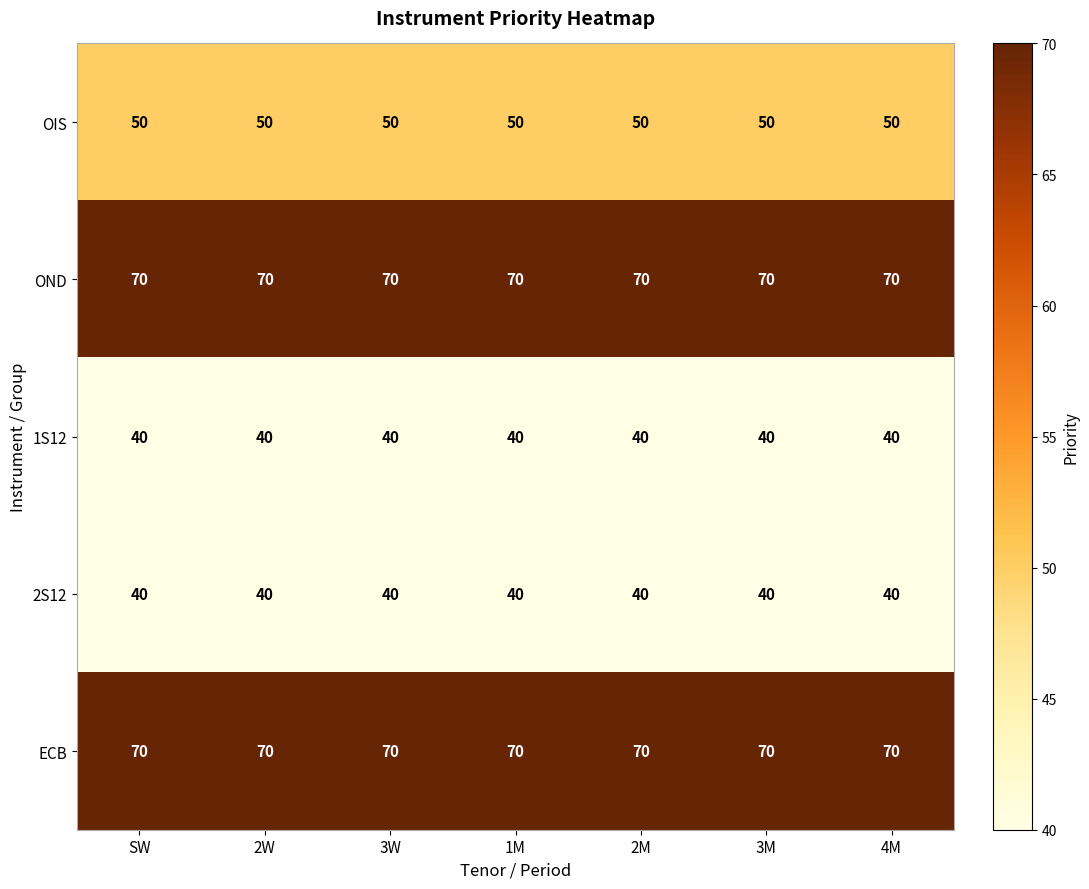

What is the maximum value for 2S12?

40